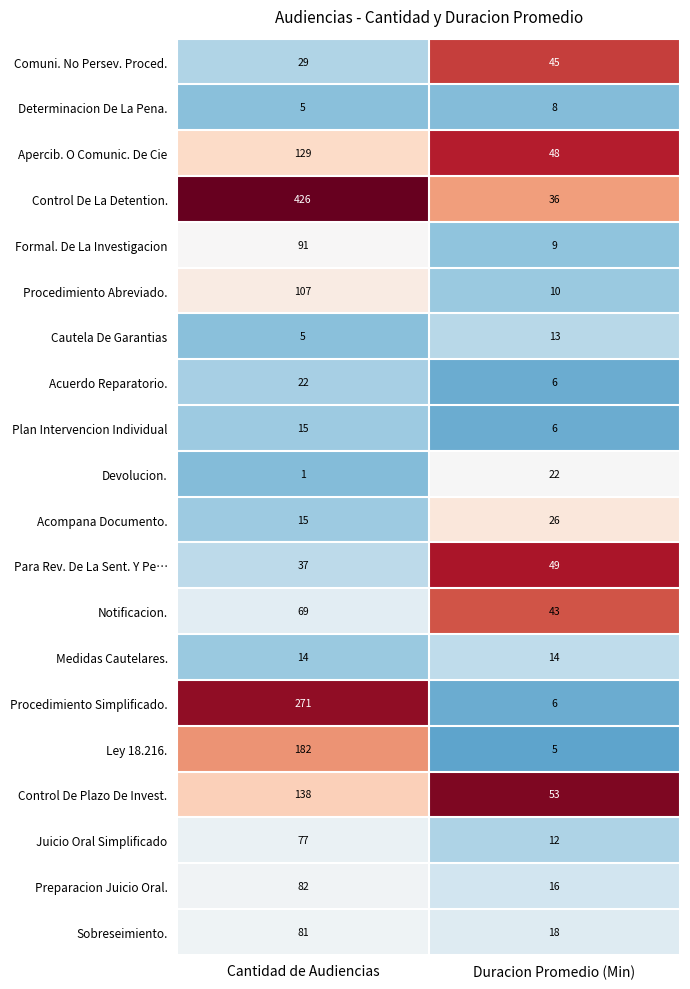

Which series has the widest spread of values?

Control De La Detention.